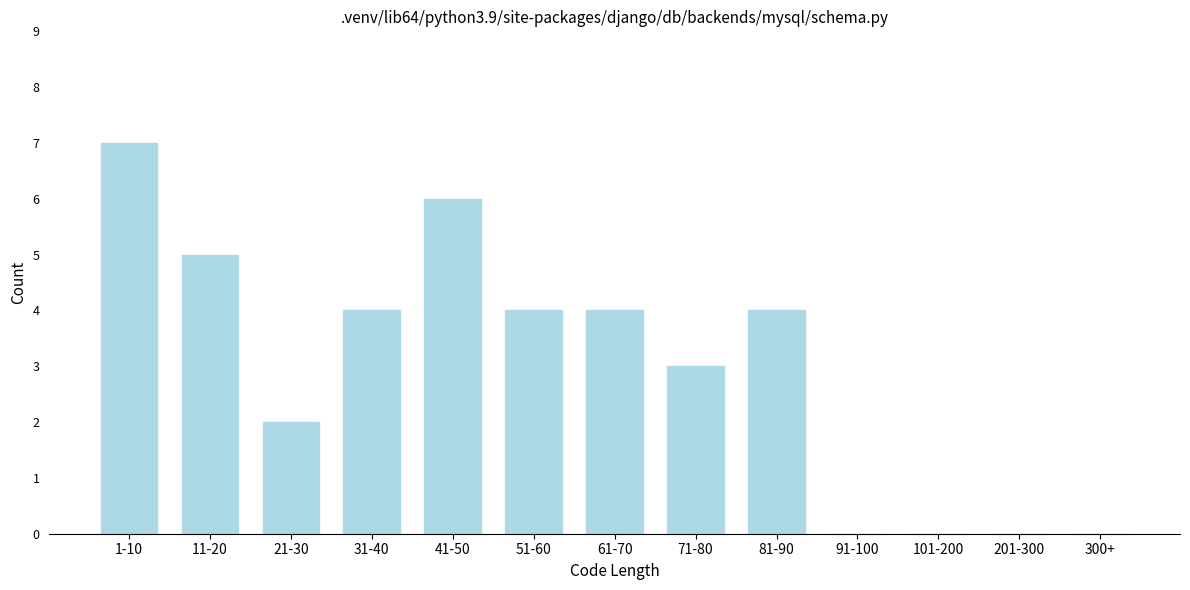

Reading left to right, transcribe all the data shown in this chart.

1-10=7	11-20=5	21-30=2	31-40=4	41-50=6	51-60=4	61-70=4	71-80=3	81-90=4	91-100=0	101-200=0	201-300=0	300+=0